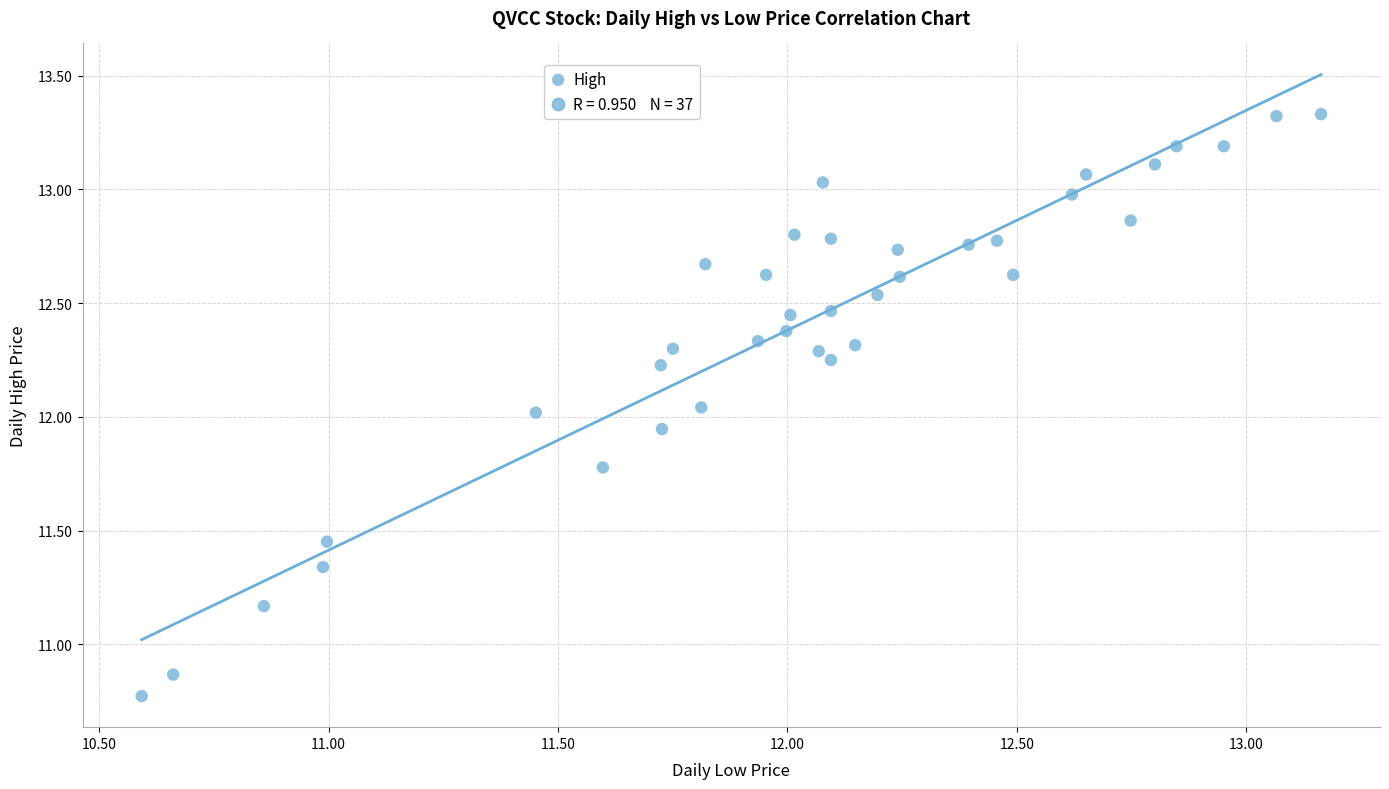

What is the range of X values (max minus min)?

2.6